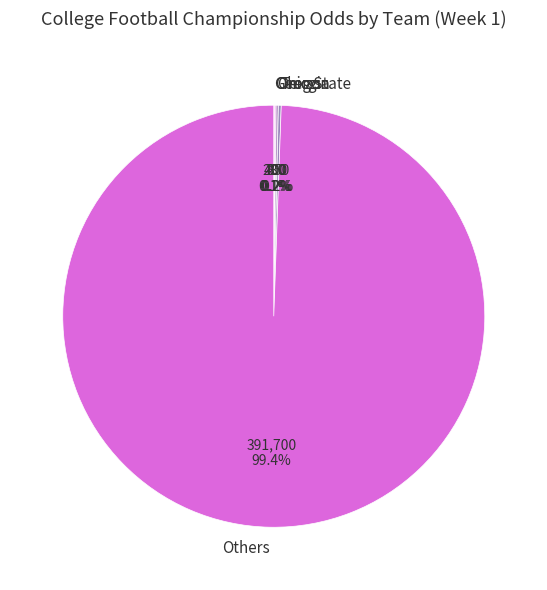

What is the largest slice in the pie chart?

Others